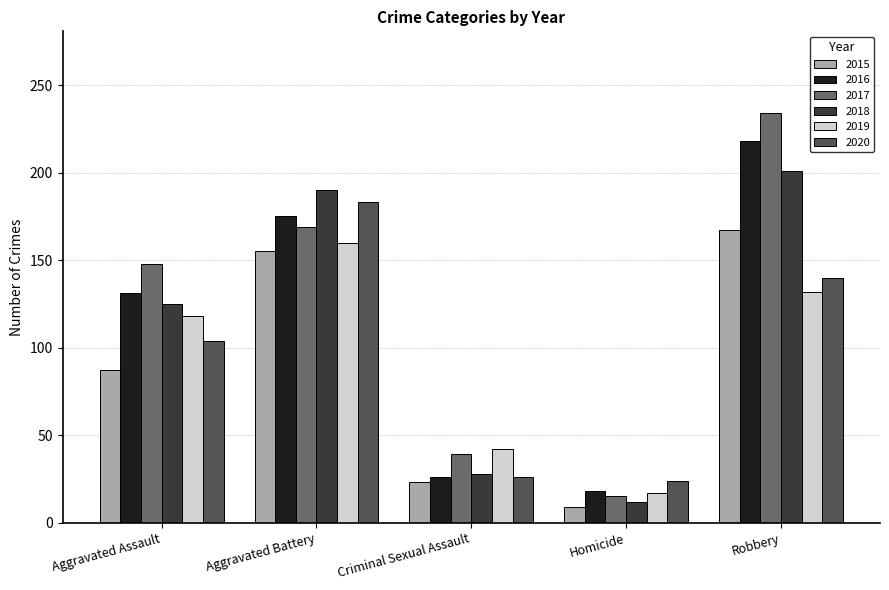

Is it true that 2017 equals 264 at Aggravated Assault?

False